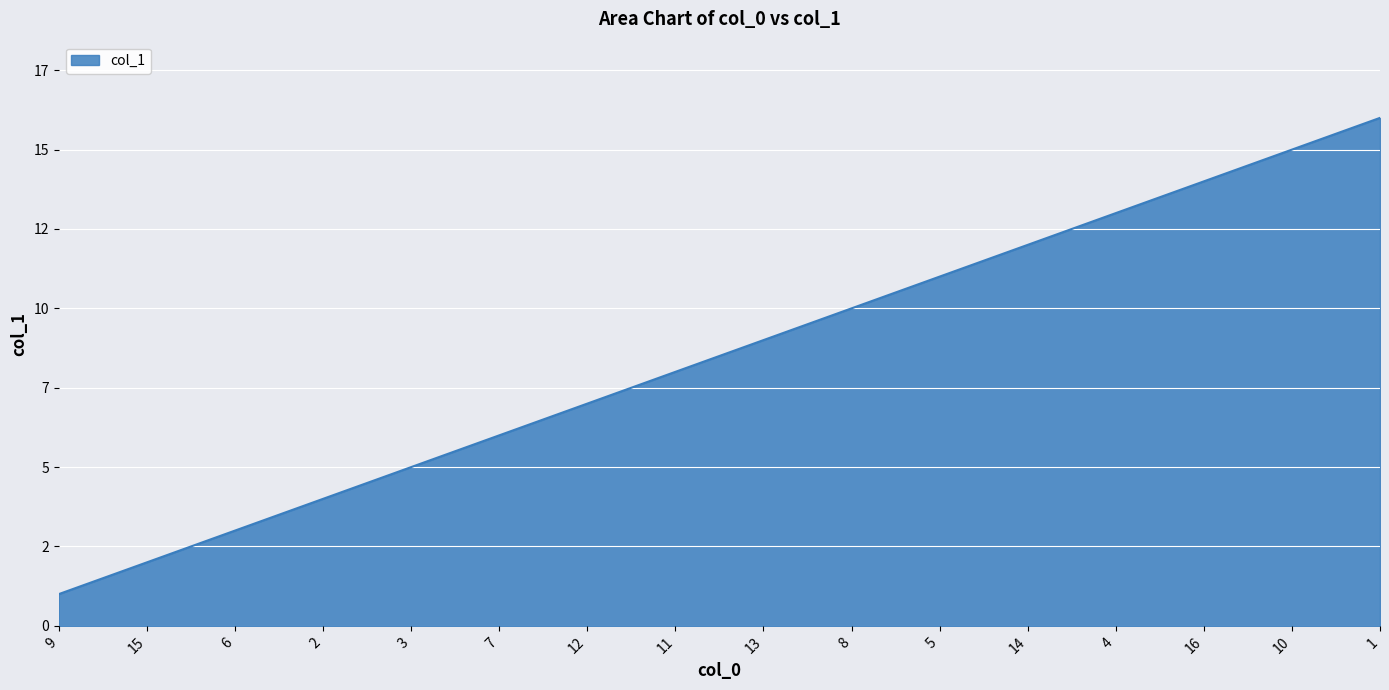

List the labels in order of value, smallest first.

9, 15, 6, 2, 3, 7, 12, 11, 13, 8, 5, 14, 4, 16, 10, 1